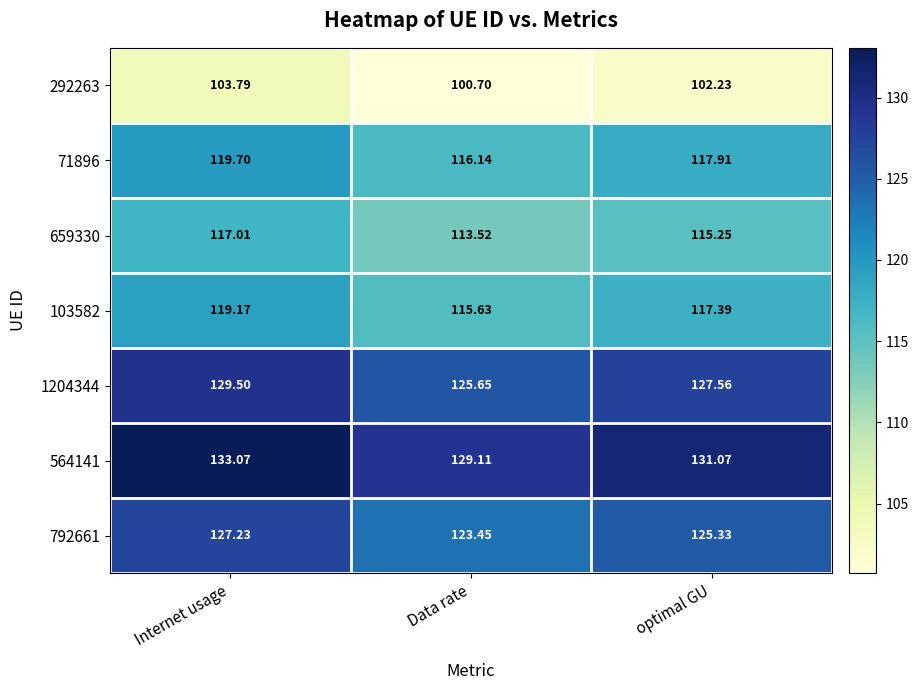

Is the value of 71896 at Internet usage greater than the value of 1204344 at optimal GU?

No